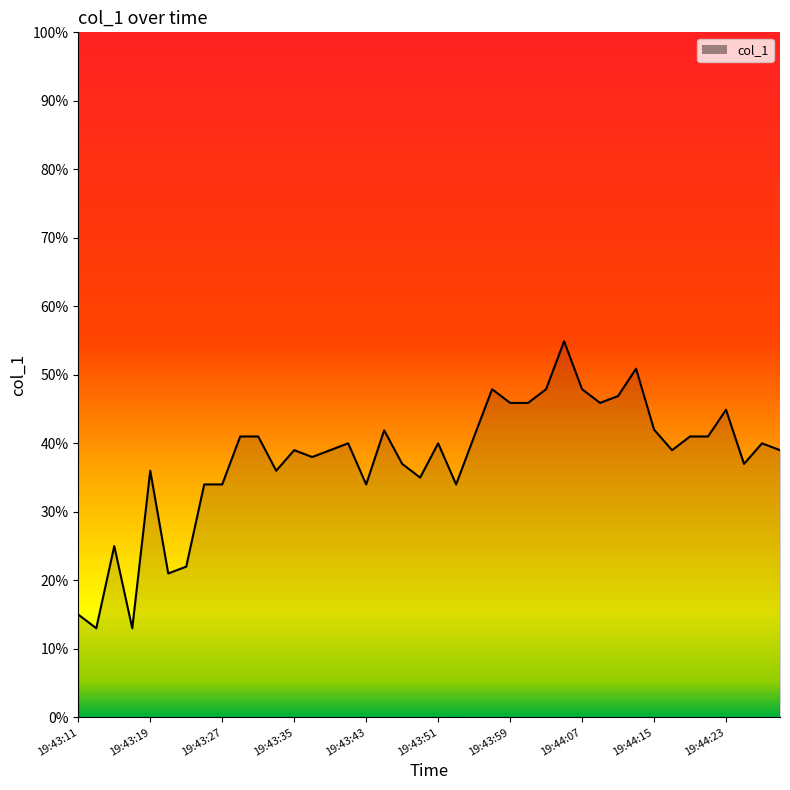

What is the greatest value displayed?

54.9